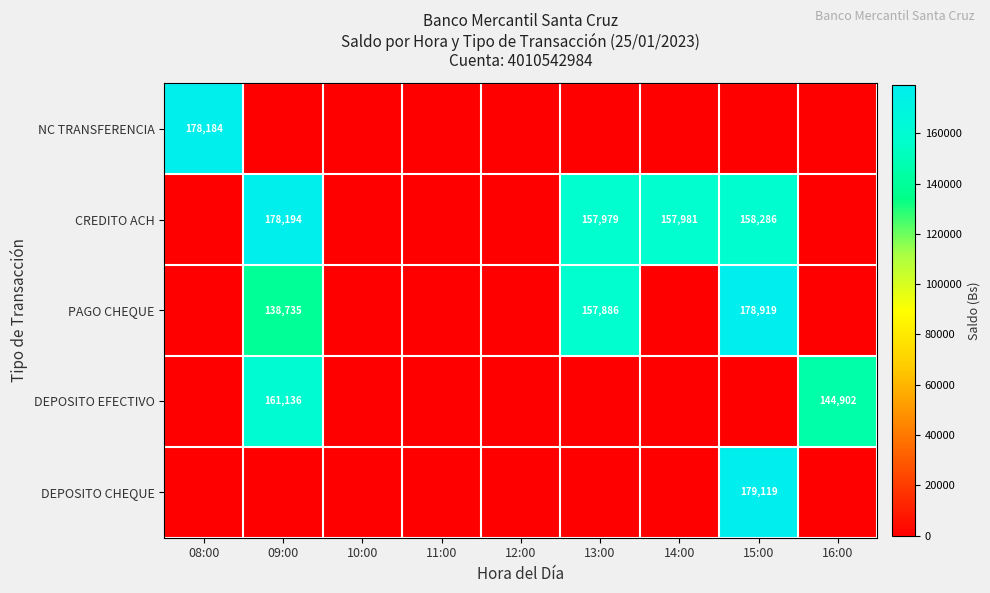

The DEPOSITO EFECTIVO series shows 161136 at 09:00. True or false?

True